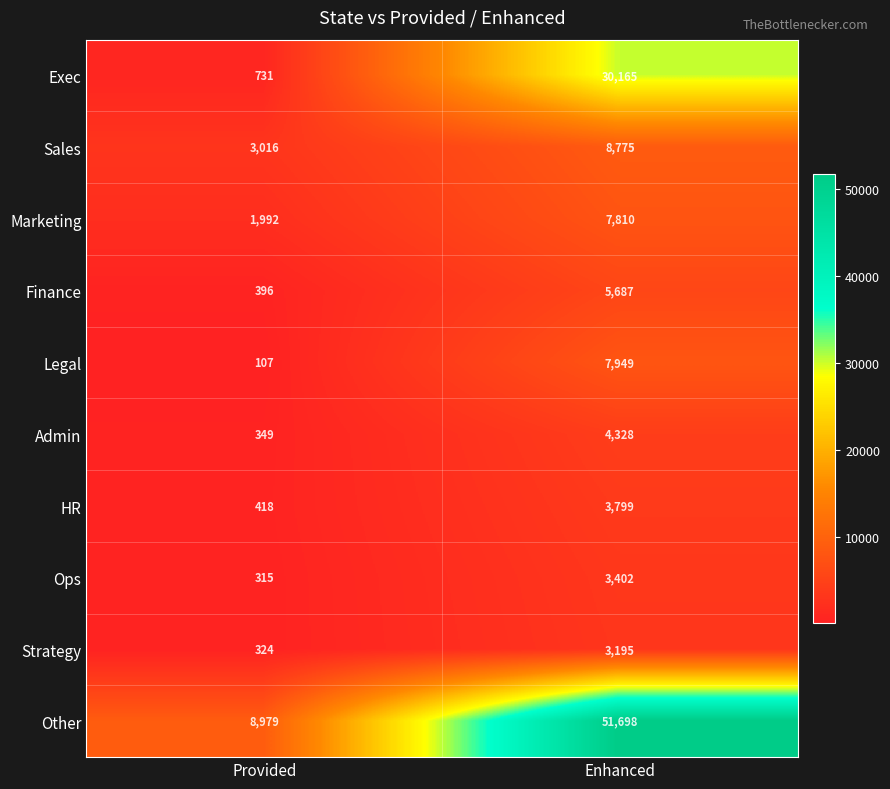

At Enhanced, list the series in order from smallest to largest.

Strategy, Ops, HR, Admin, Finance, Marketing, Legal, Sales, Exec, Other